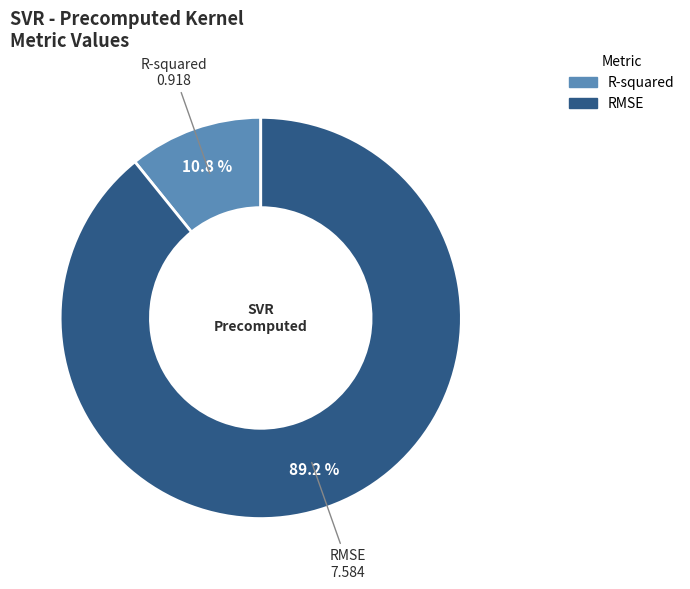

What is the majority slice?

RMSE